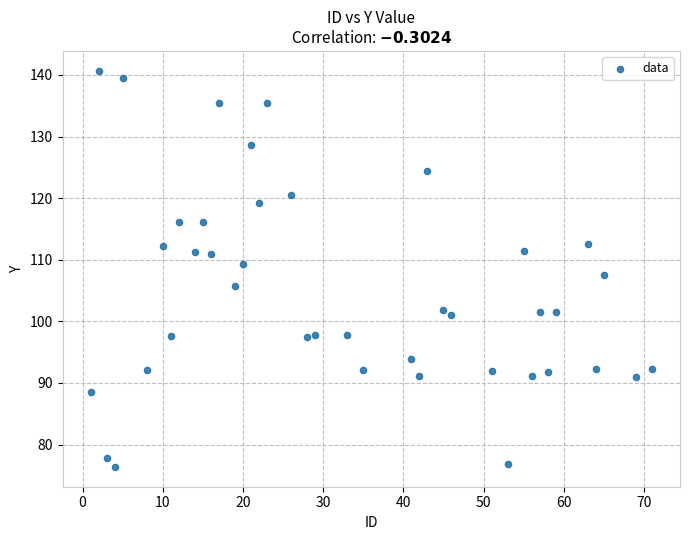

What is the range of X values (max minus min)?

70.0